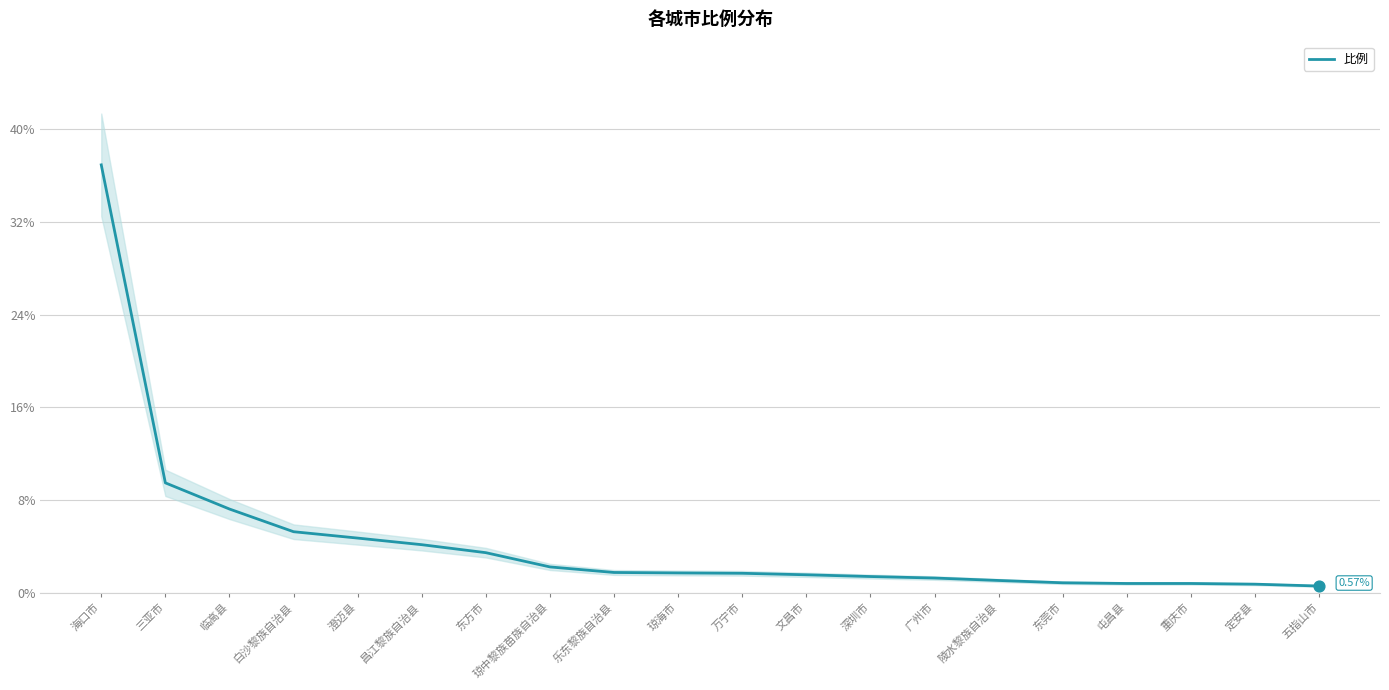

Between 屯昌县 and 昌江黎族自治县, which is larger?

昌江黎族自治县